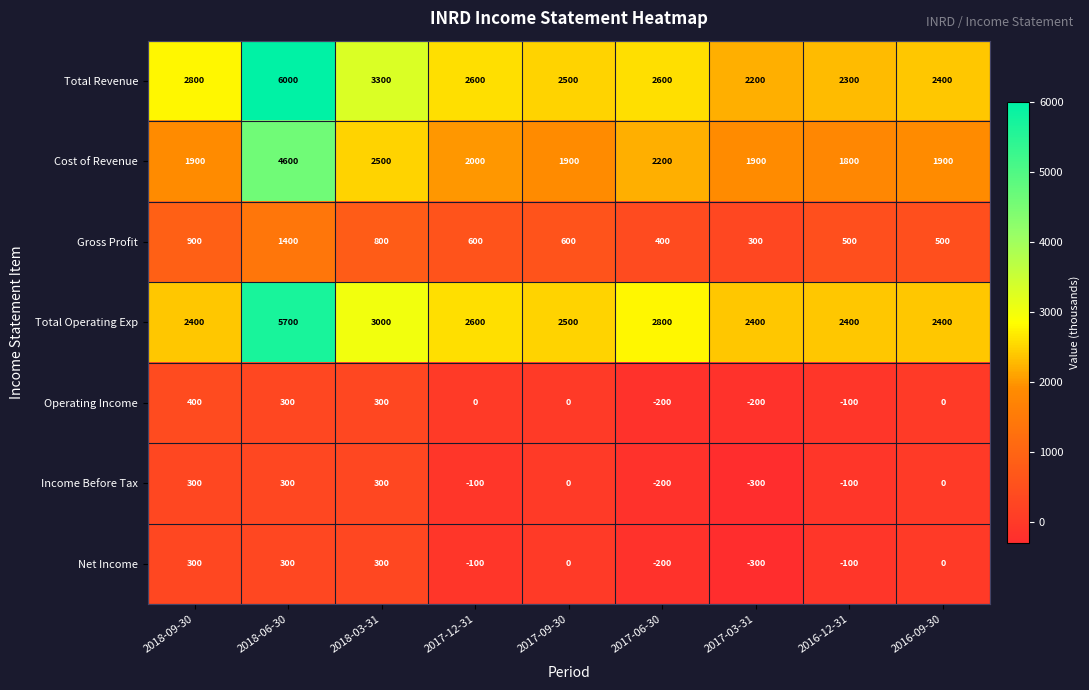

At how many categories does at least one series exceed 1479?

9